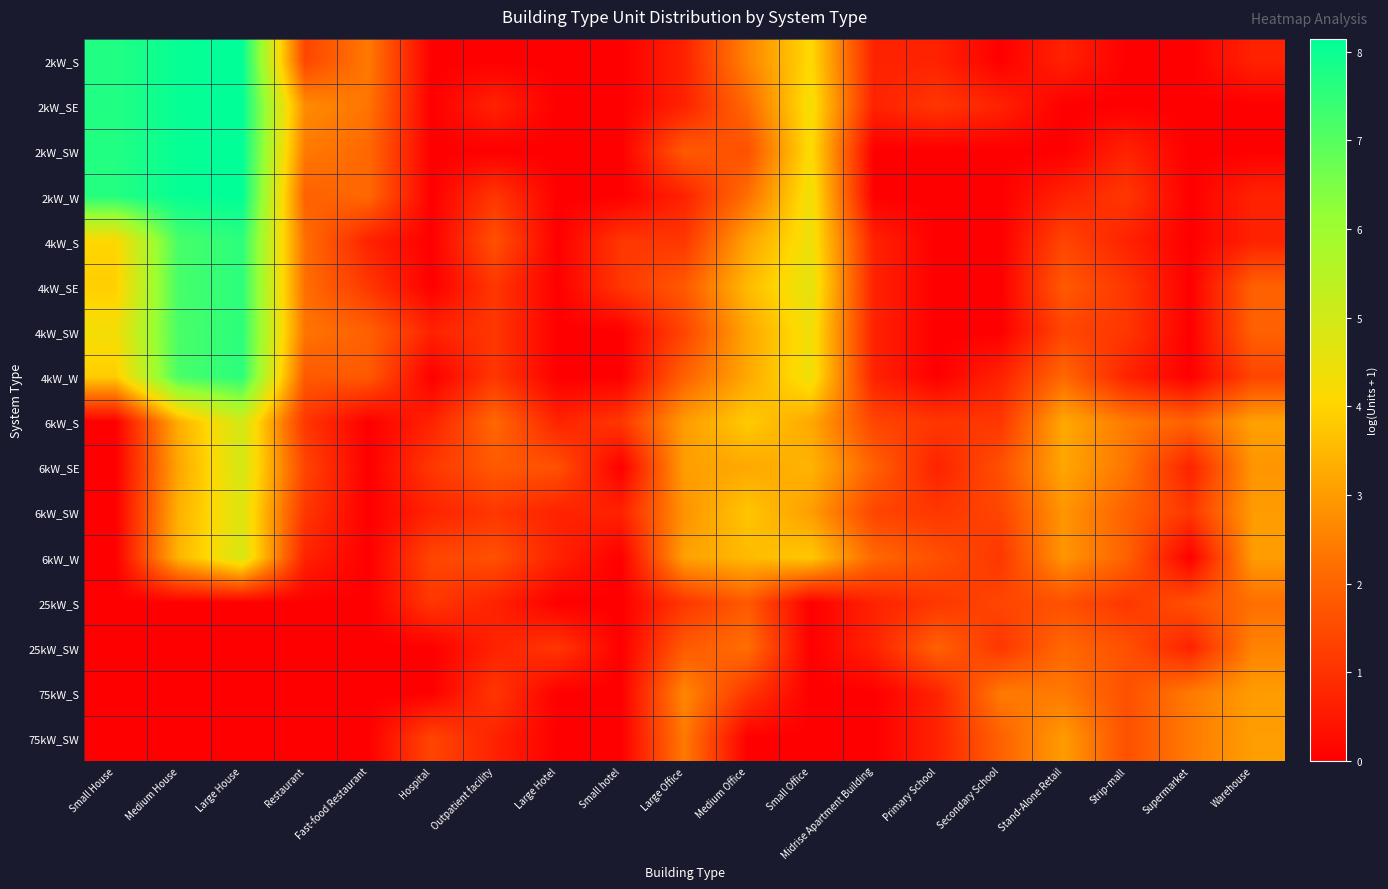

Which has a higher value, Hospital or Medium House?

Medium House